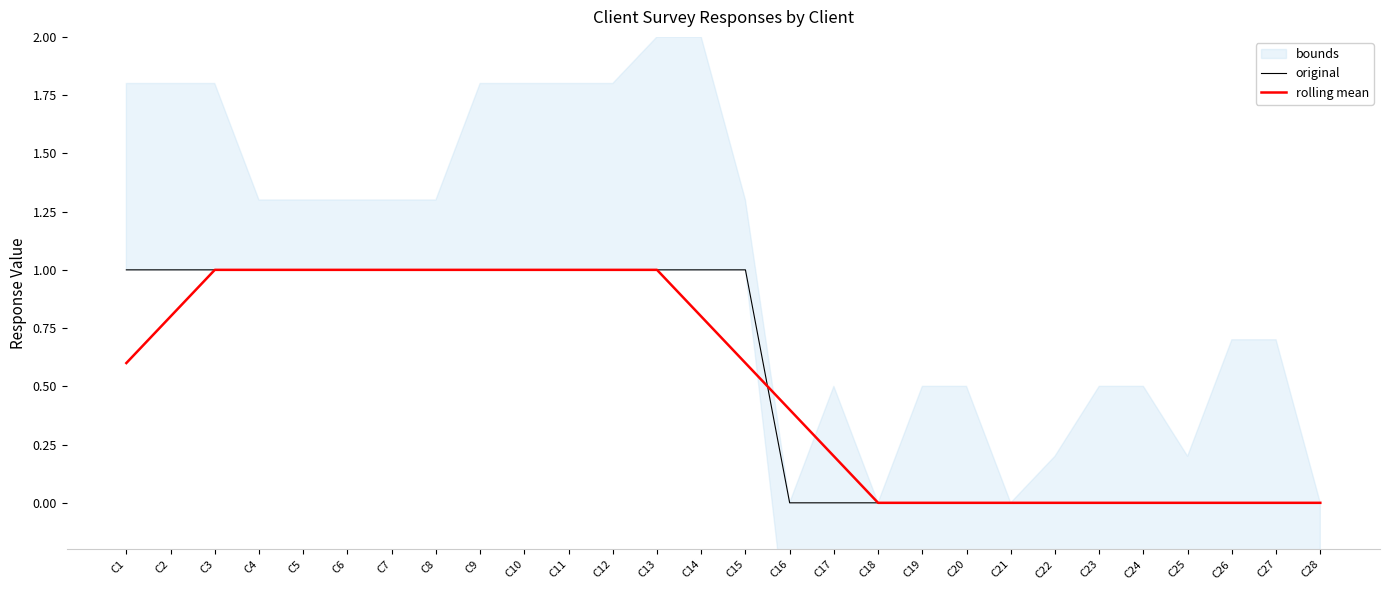

How many categories are shown in the chart?

28